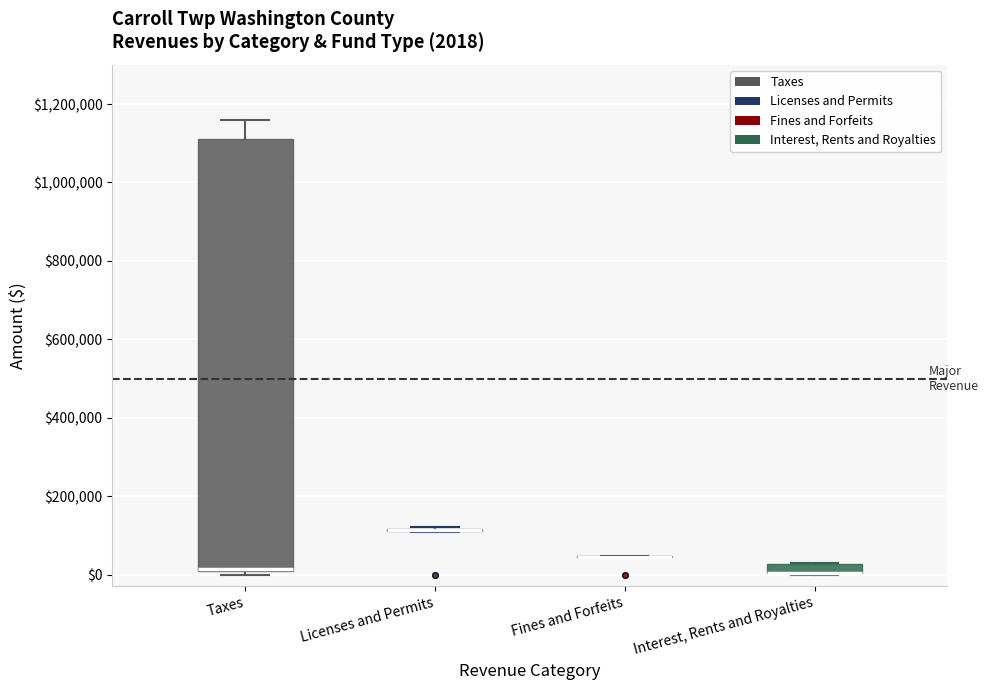

Comparing the boxes themselves (not the whiskers), which one is the tallest?

Taxes